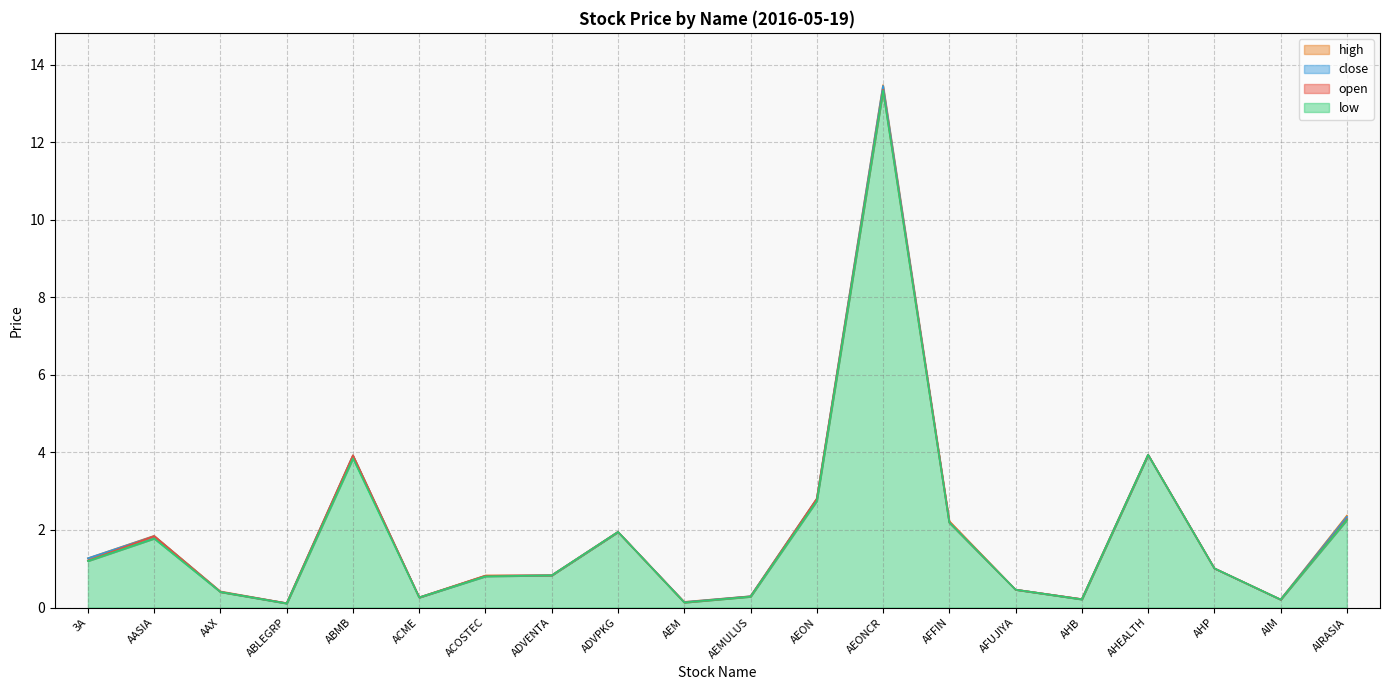

List the labels in order of close value, smallest first.

ABLEGRP, AEM, AIM, AHB, ACME, AEMULUS, AAX, AFUJIYA, ACOSTEC, ADVENTA, AHP, 3A, AASIA, ADVPKG, AFFIN, AIRASIA, AEON, ABMB, AHEALTH, AEONCR